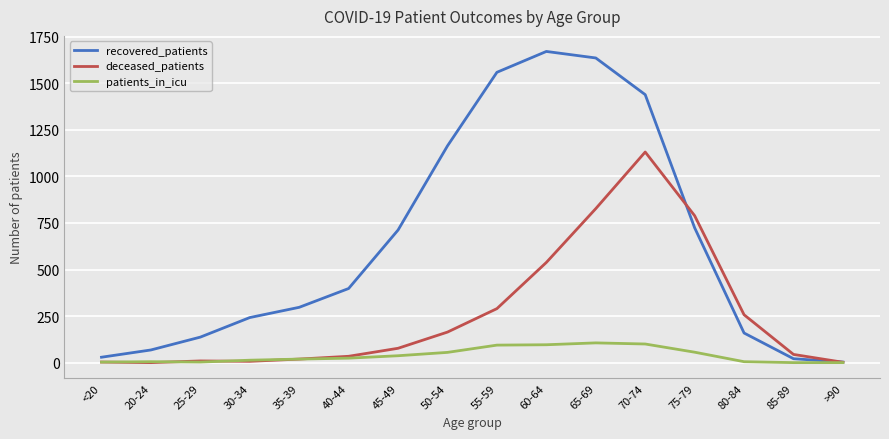

What is the maximum value shown in the chart?

1671